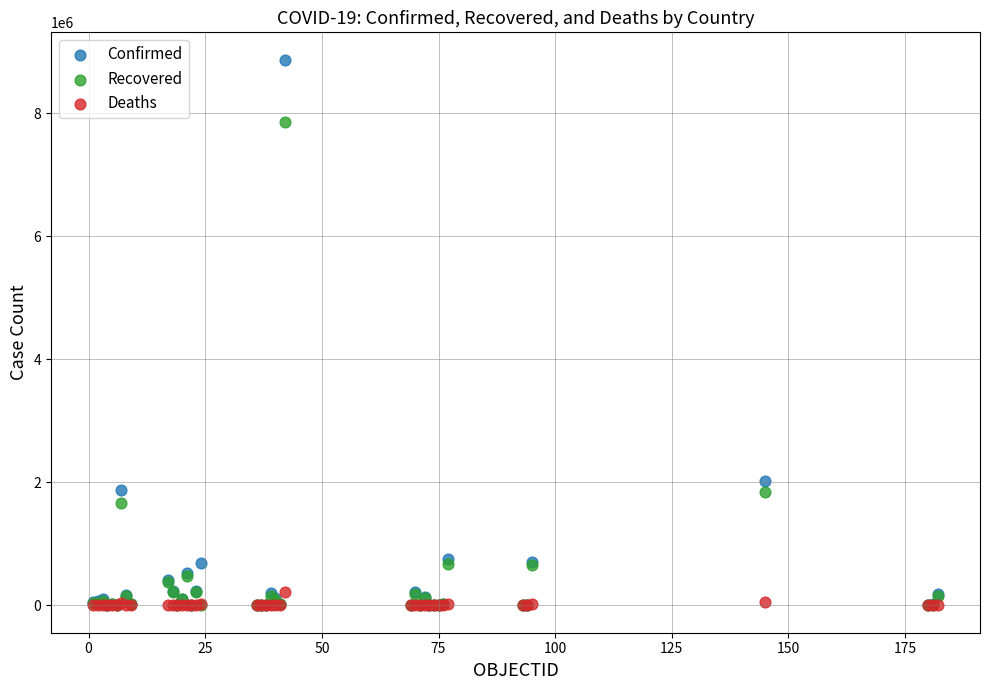

In the Confirmed series, what Y value is closest to 4435784?

2027746